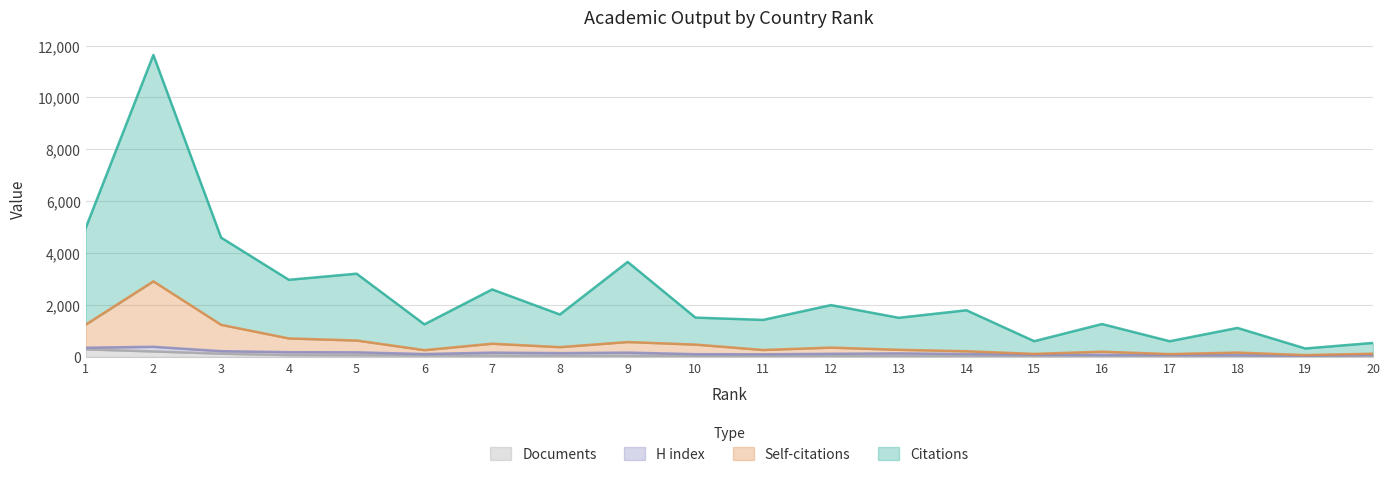

True or false: Documents and Self-citations intersect in this chart.

False